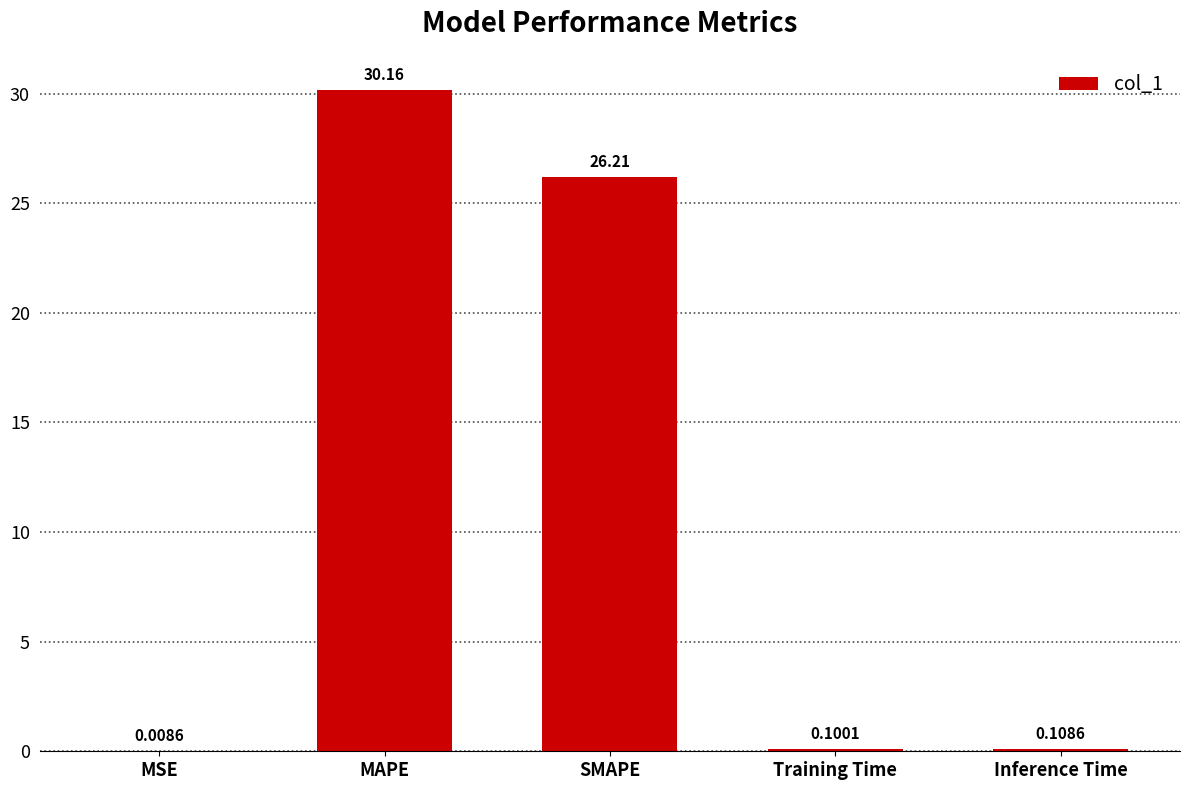

What is the change in value from MSE to MAPE?

+30.2